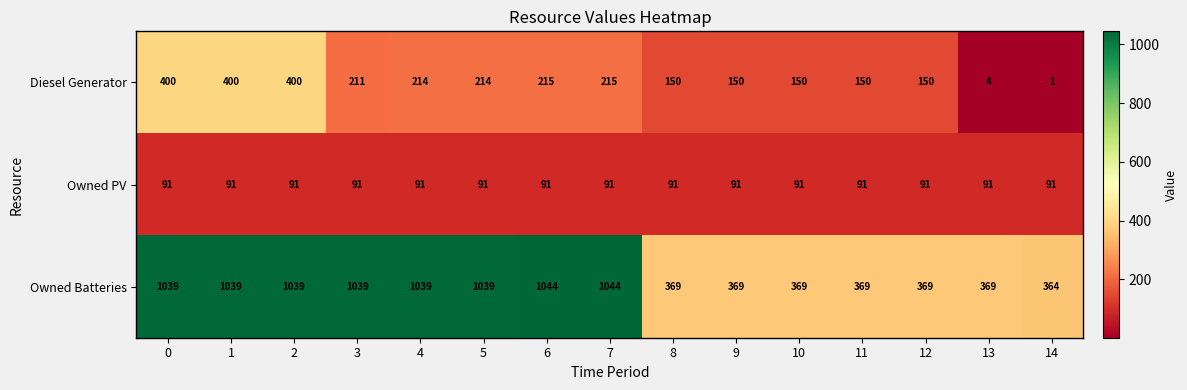

Which series has the widest spread of values?

Owned Batteries